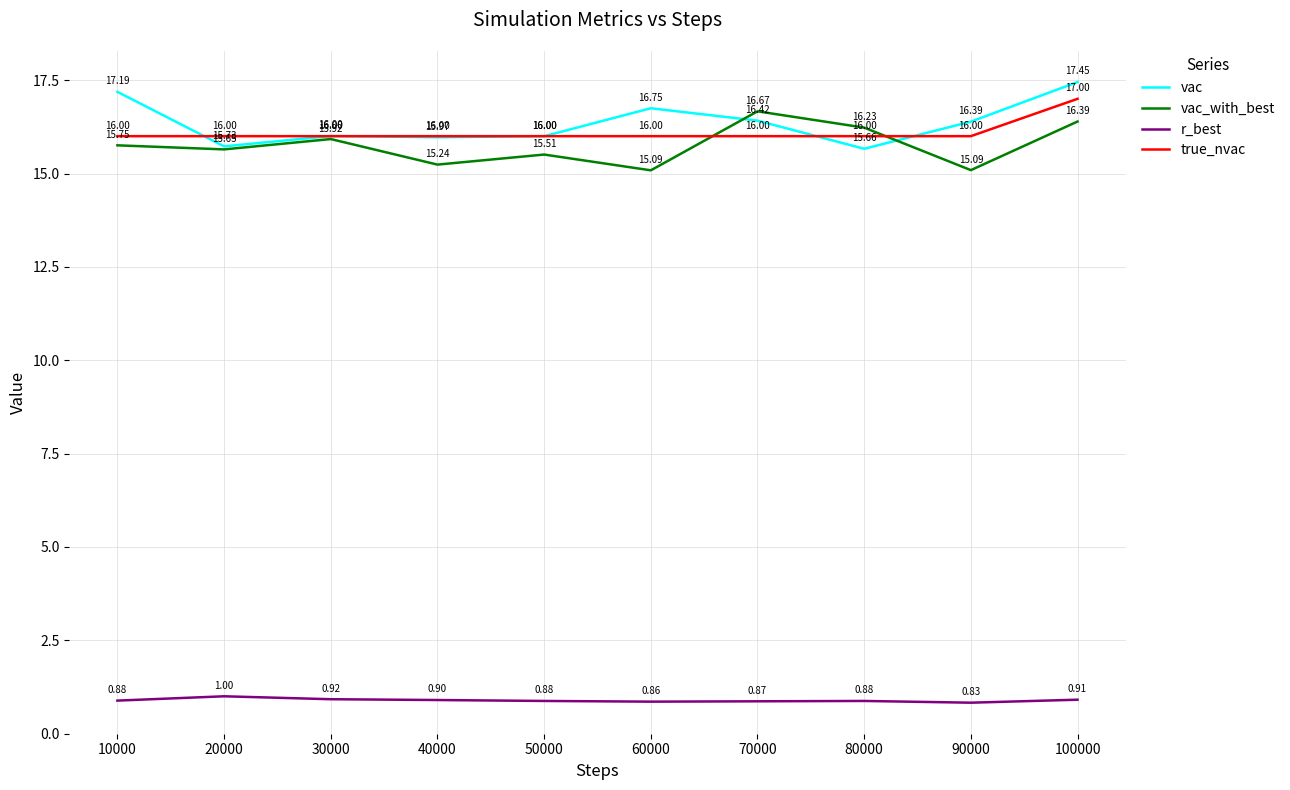

What is the difference between the maximum and minimum values in the vac series?

1.8